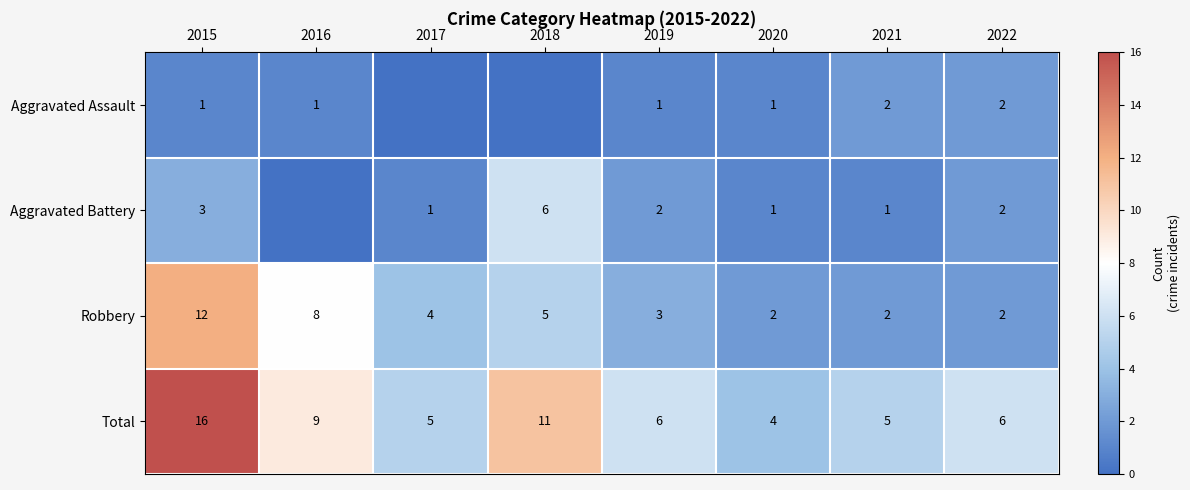

What is the difference between the highest and lowest values at 2019?

5